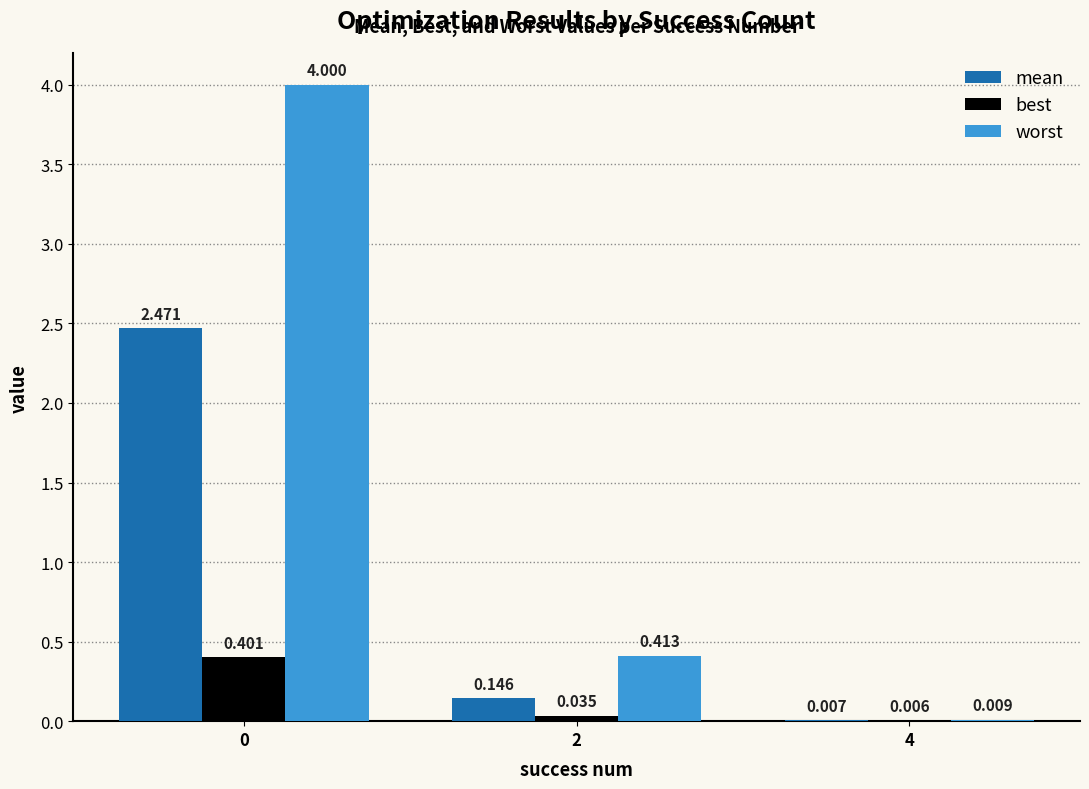

Between 0 and 4, which series saw the biggest shift?

worst